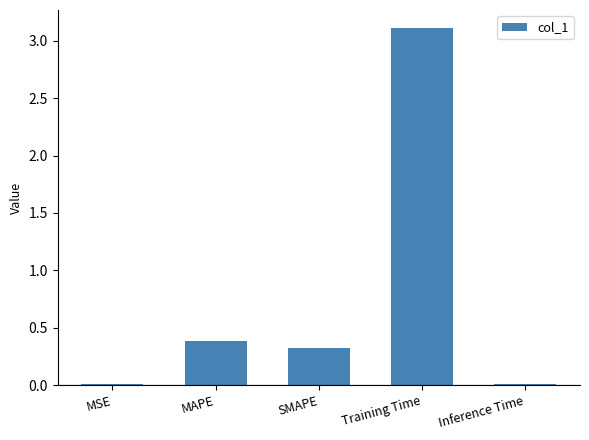

How many distinct data groups are displayed?

1